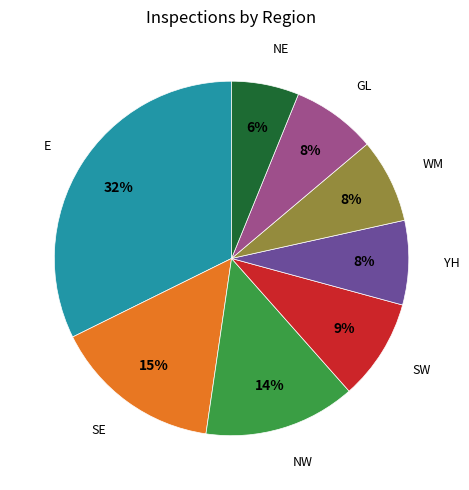

To the nearest percent, what is the average slice percentage?

12%